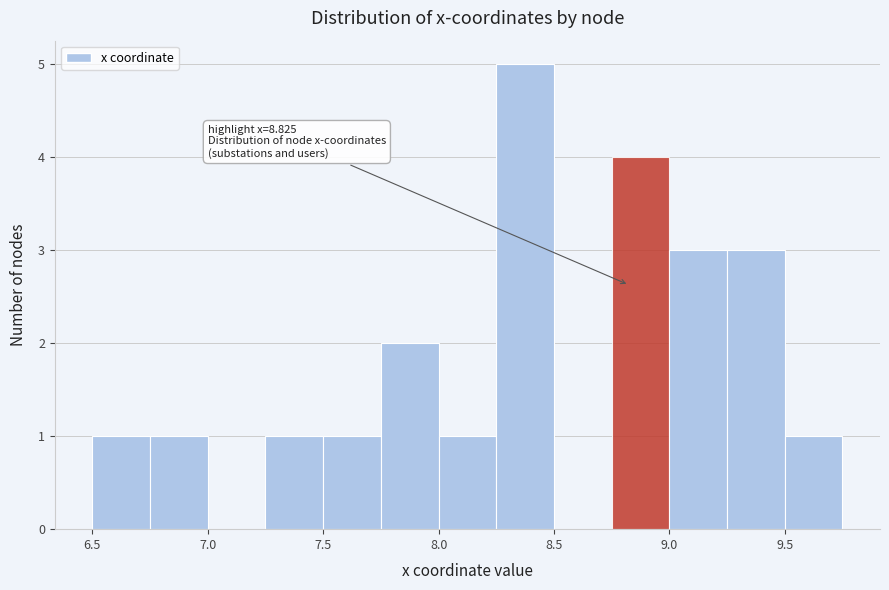

Over which range of the x-axis is the bar tallest?

8.25 to 8.50